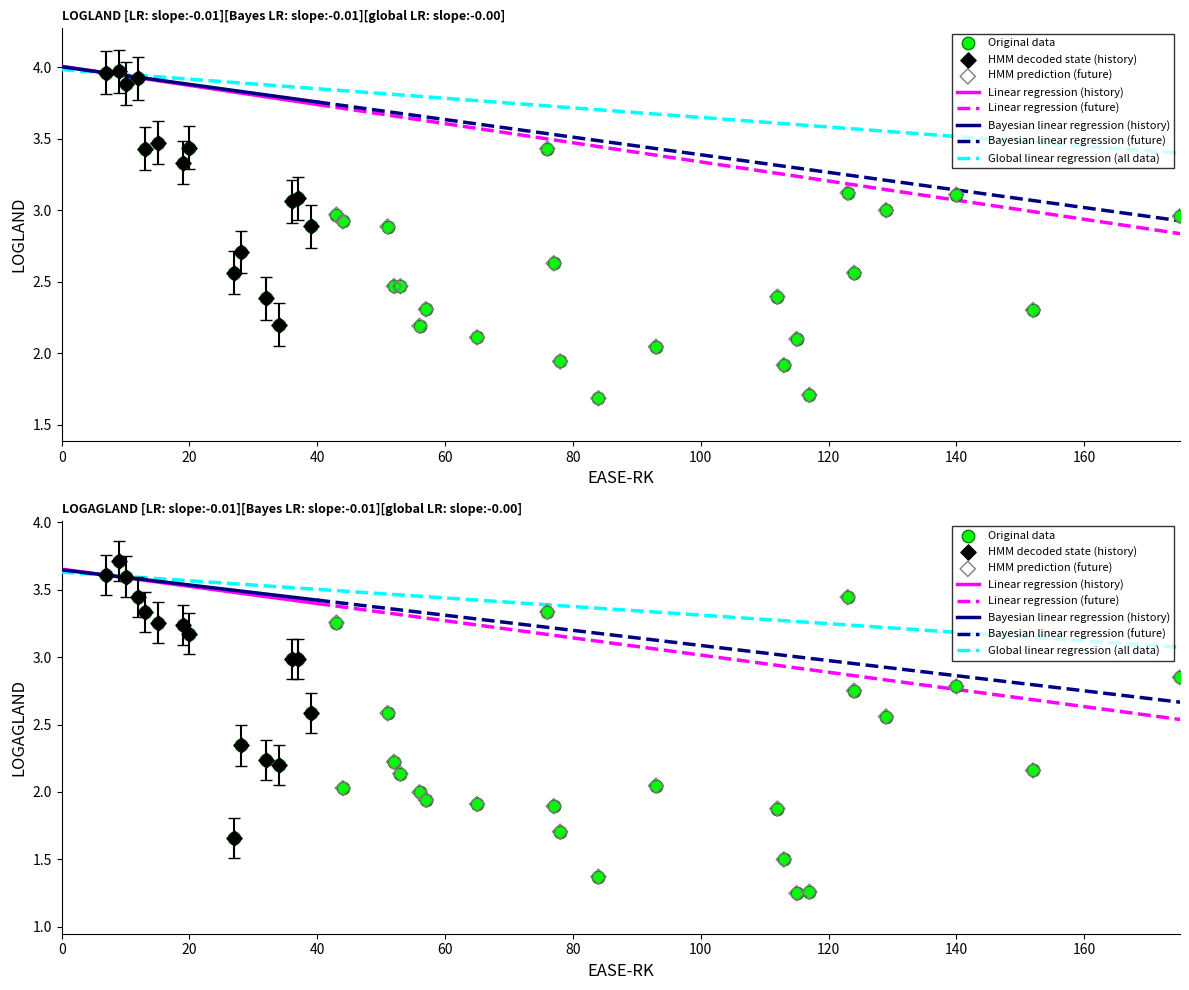

What is the total value across all series at 129?

5.6